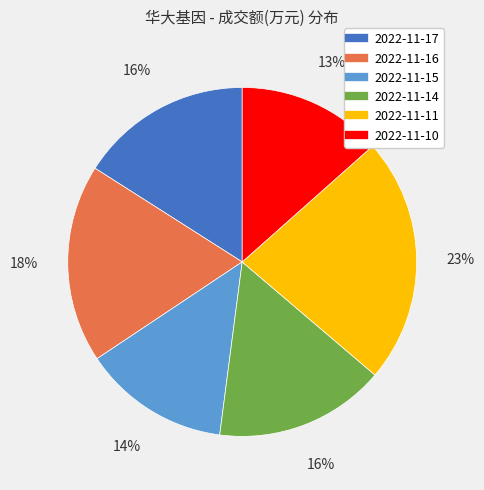

Is the sum of 2022-11-14 and 2022-11-11 greater than half?

No